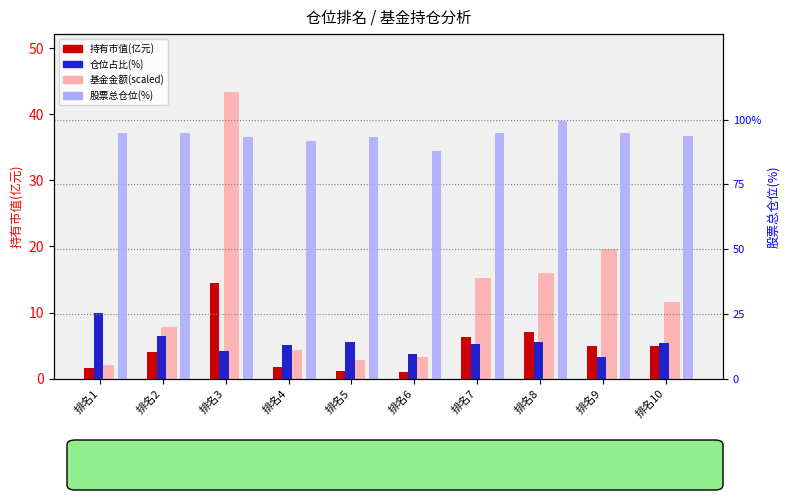

What is the difference between the highest and lowest values at 排名1?

93.1